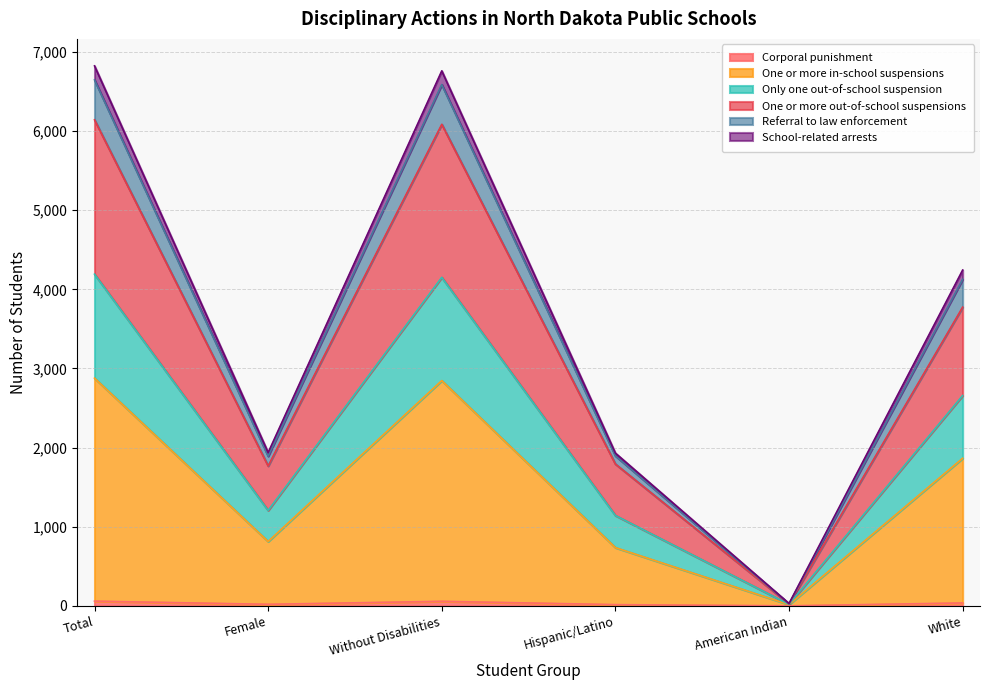

Does the chart display data point markers on the line(s)?

No